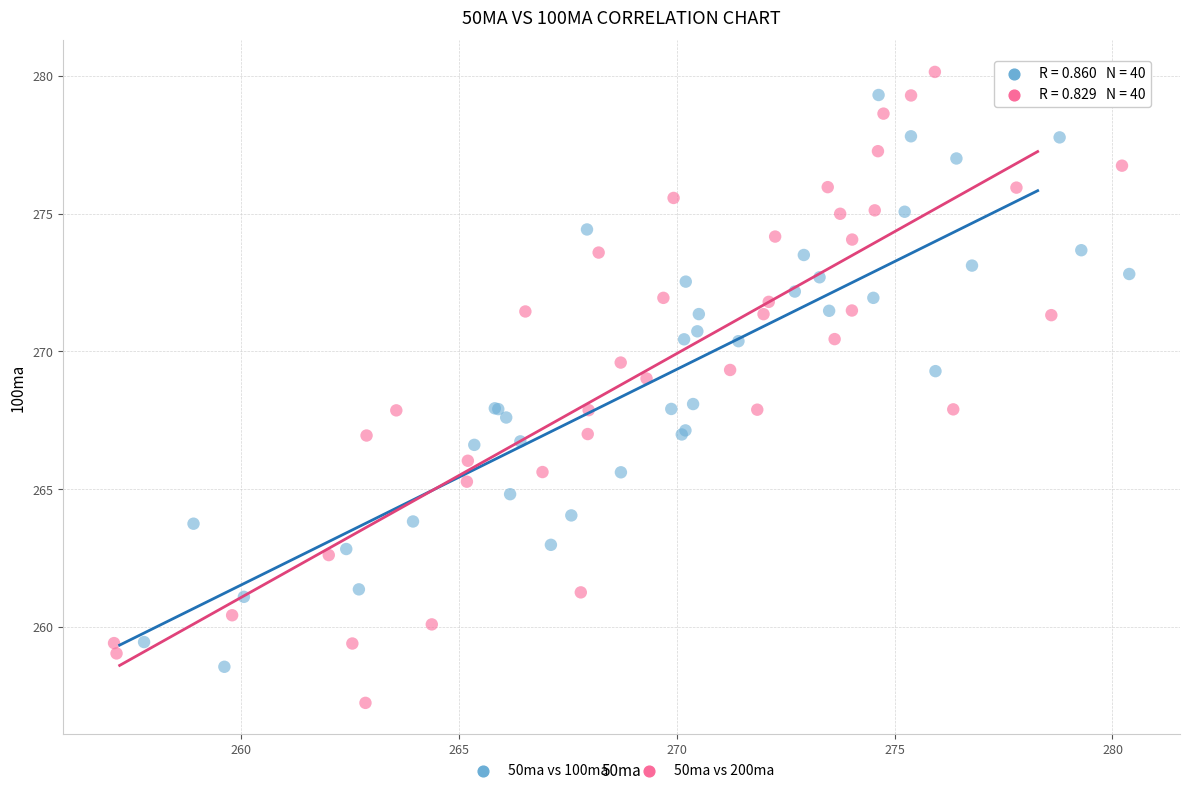

Which series reaches the minimum Y coordinate?

50ma vs 200ma